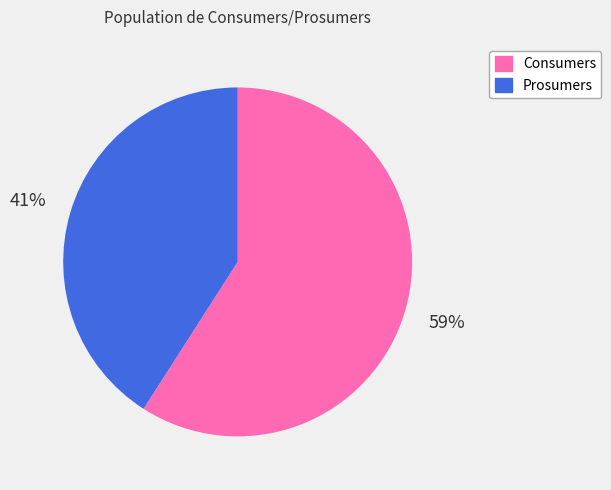

Is the sum of Prosumers and Consumers greater than half?

Yes